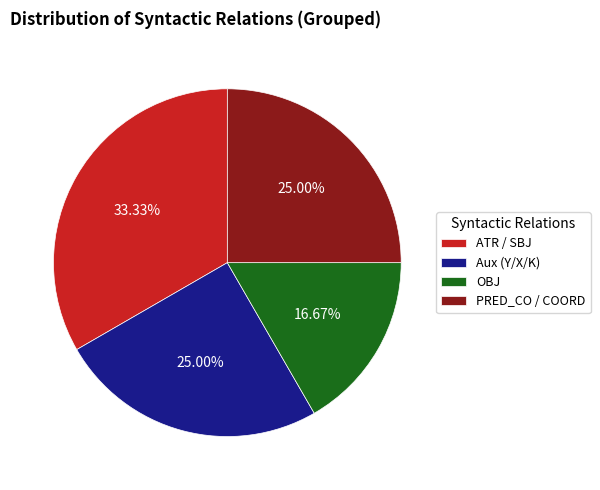

Between OBJ and Aux (Y/X/K), which is larger?

Aux (Y/X/K)